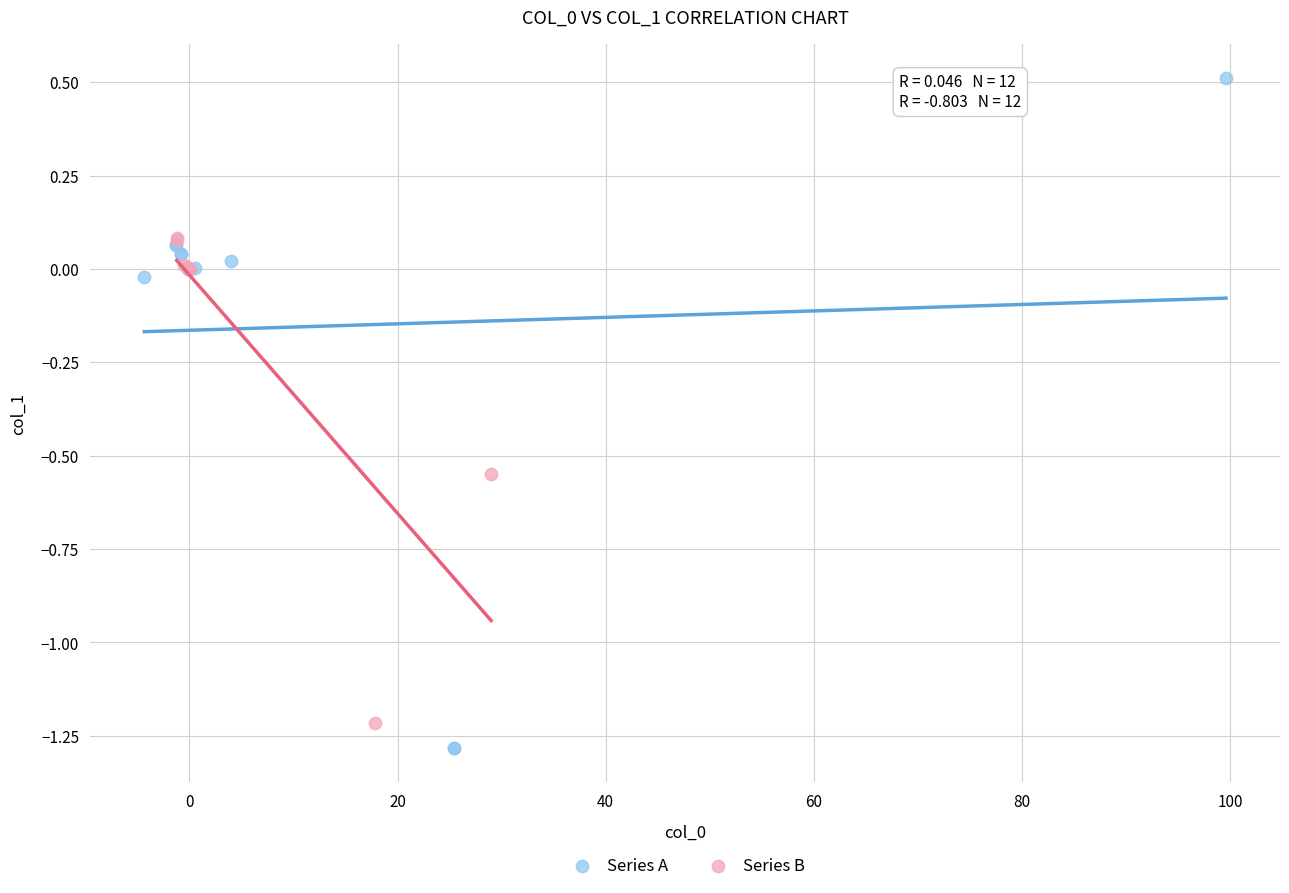

Which series reaches the maximum Y coordinate?

Series A